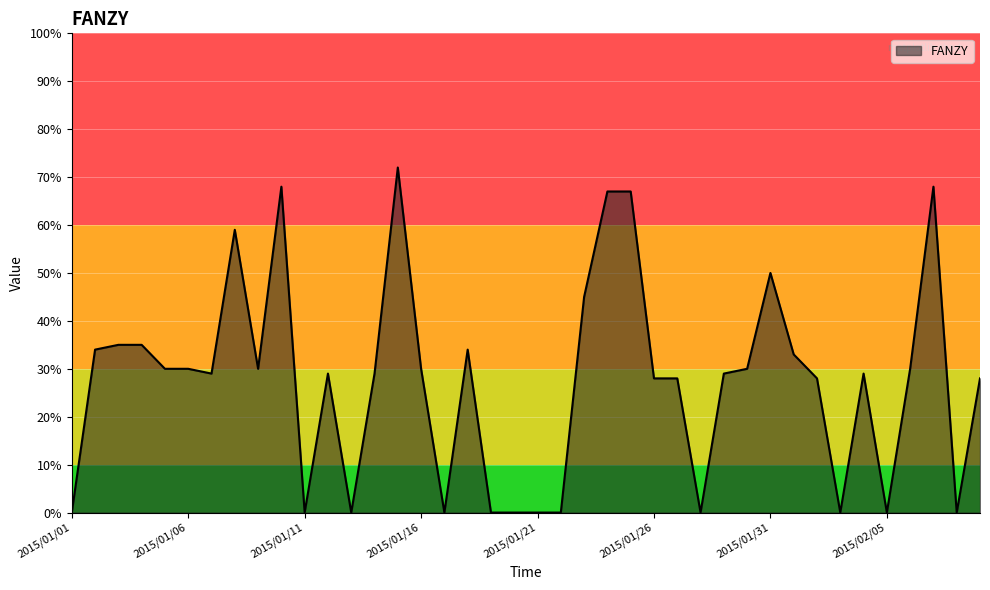

What is the difference between the maximum and minimum values?

72